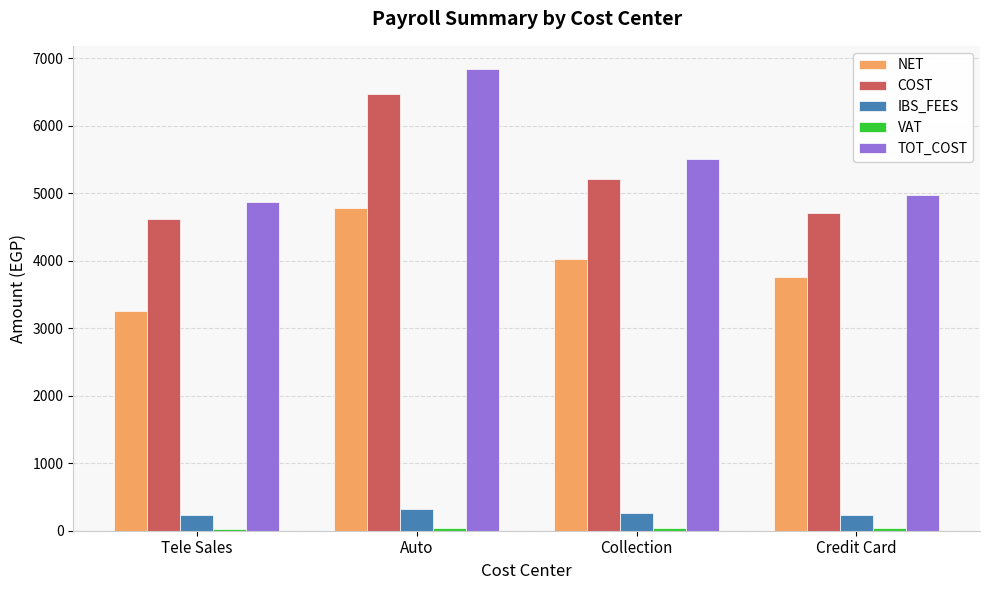

The NET series shows 2311.3 at Auto. True or false?

False